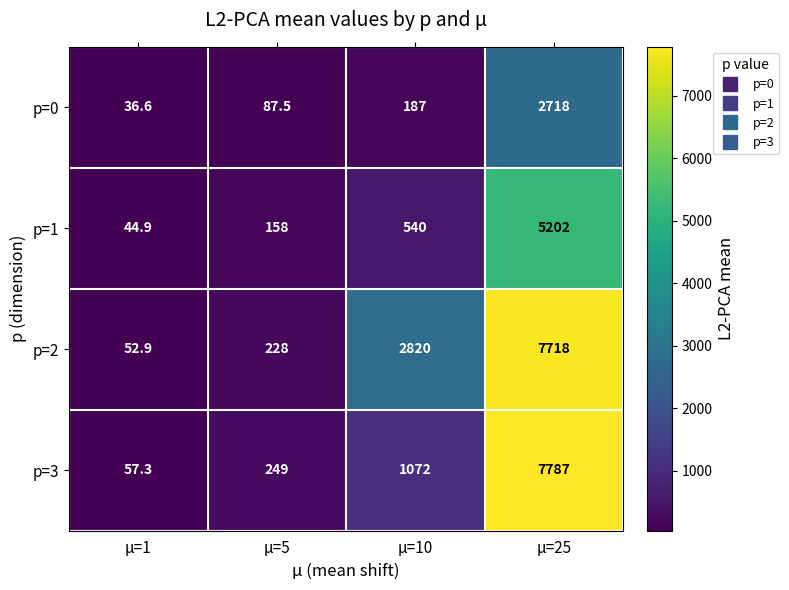

What is the minimum value shown in the chart?

36.6